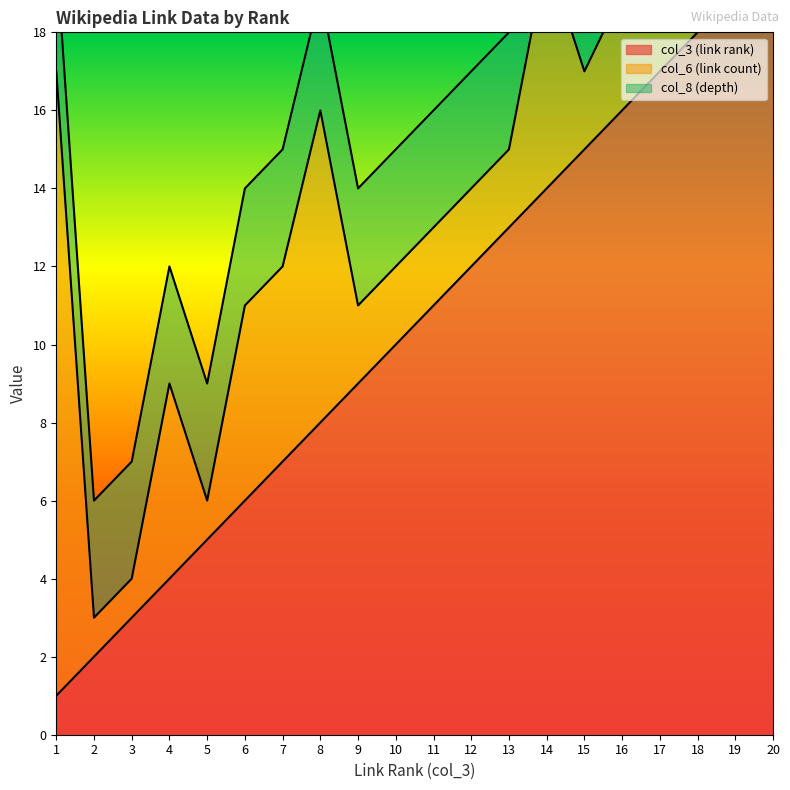

Between 4 and 17, which series saw the biggest shift?

col_3 (link rank)